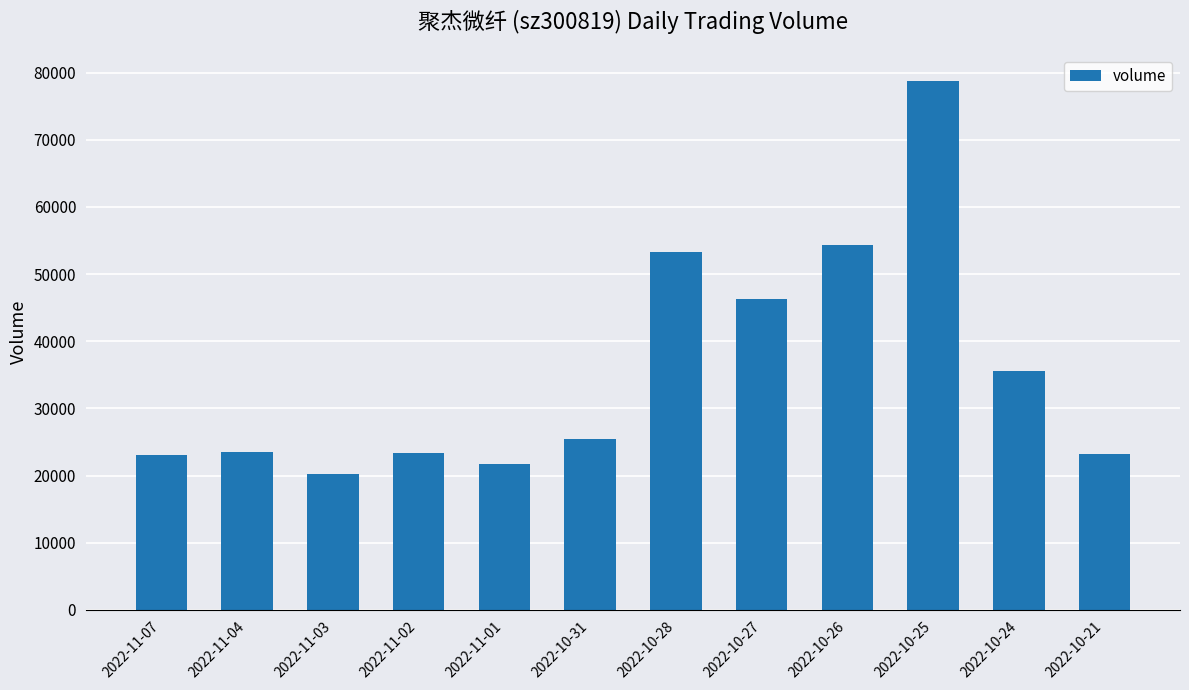

True or false: the data shows 46265 at 2022-10-27.

True